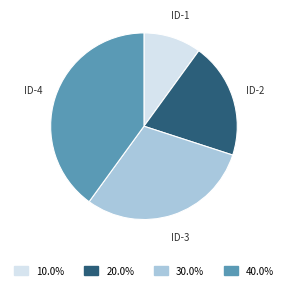

Does any single category account for the majority?

No